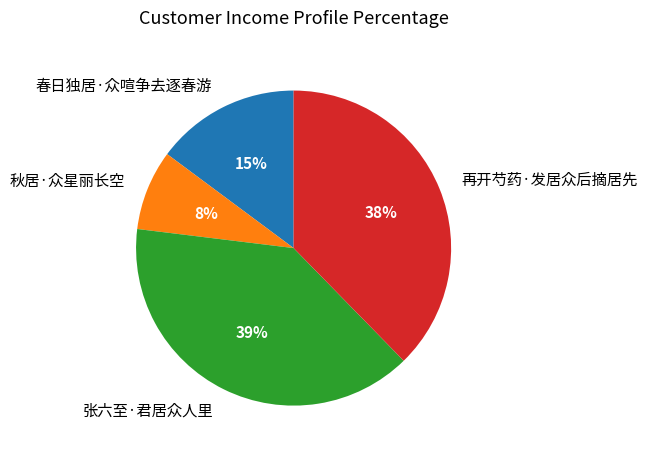

Combined, do 再开芍药·发居众后摘居先 and 张六至·君居众人里 account for over 50%?

Yes